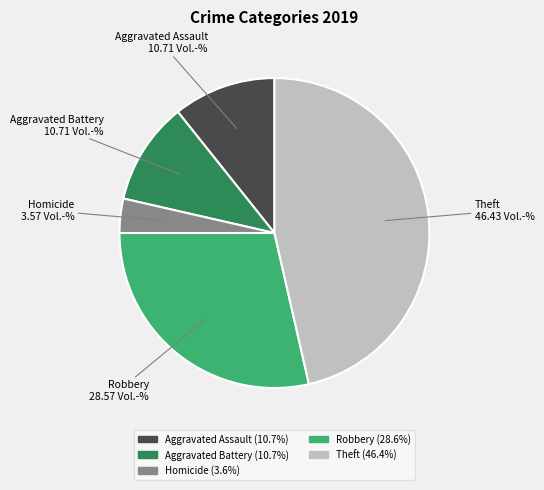

Is there any slice that represents more than half of the pie?

No